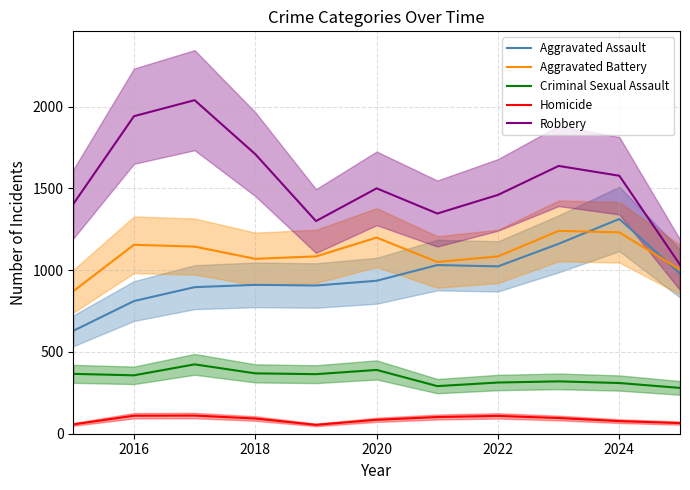

True or false: Criminal Sexual Assault and Aggravated Assault cross at least once.

False